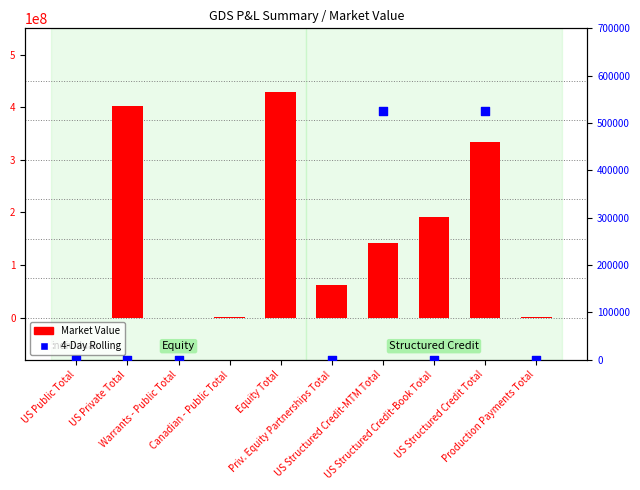

At which category is the sum across all series the highest?

Equity Total